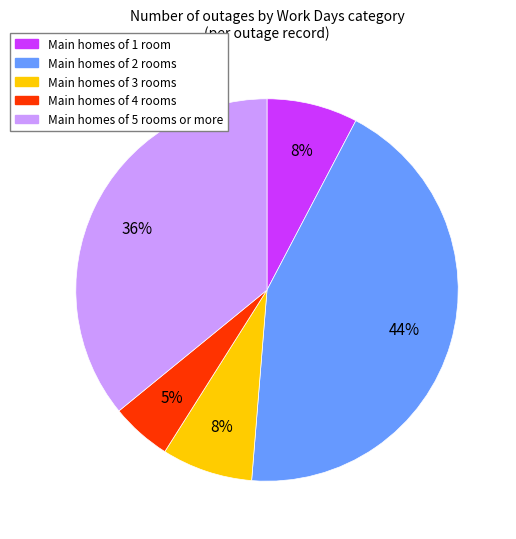

Does any single category account for the majority?

No